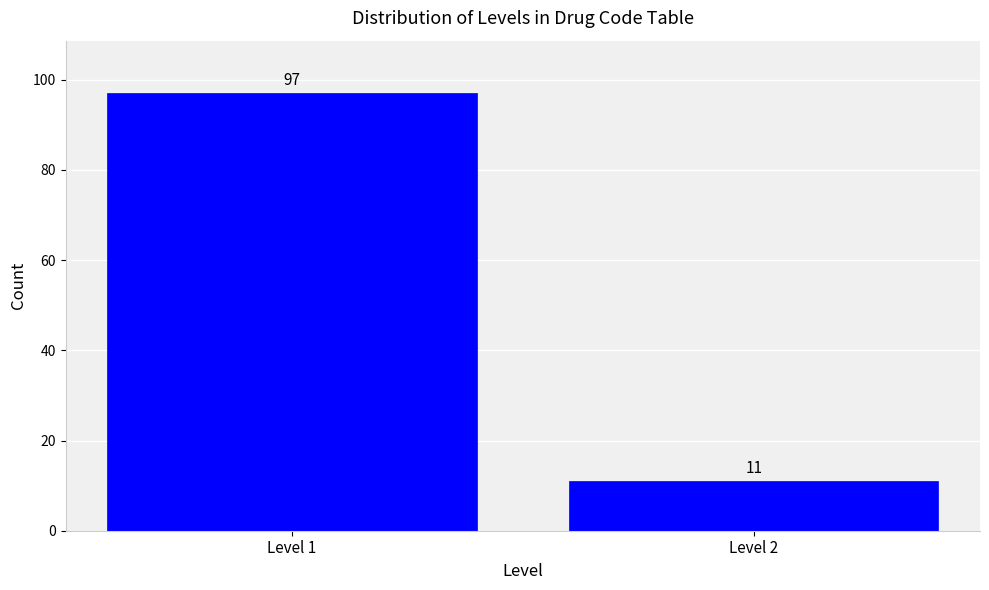

Reading left to right, what are all the values shown in this chart?

97	11